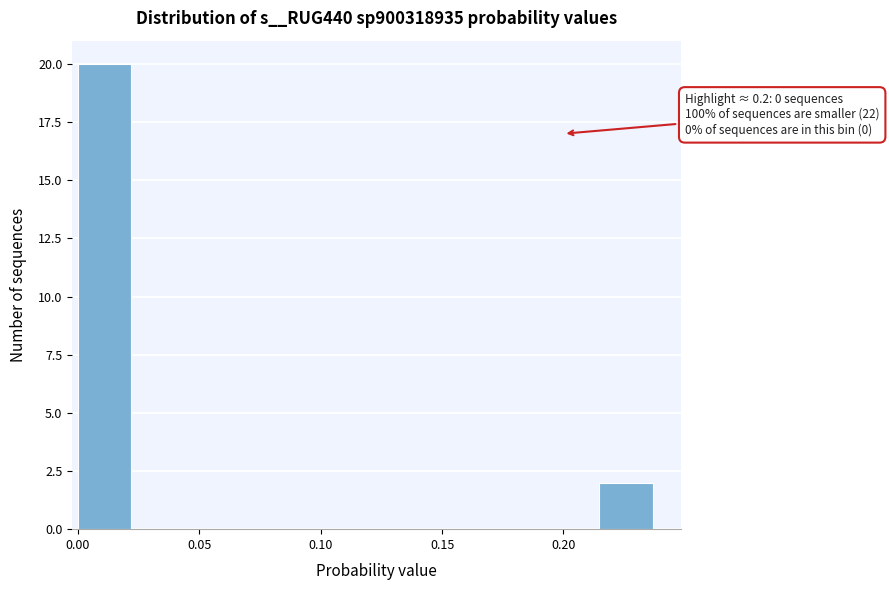

Over which range of the x-axis is the bar tallest?

0.000 to 0.025